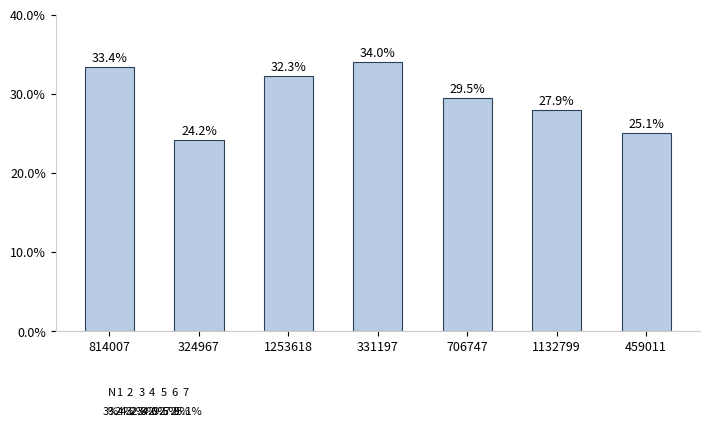

Are the bars horizontal?

No